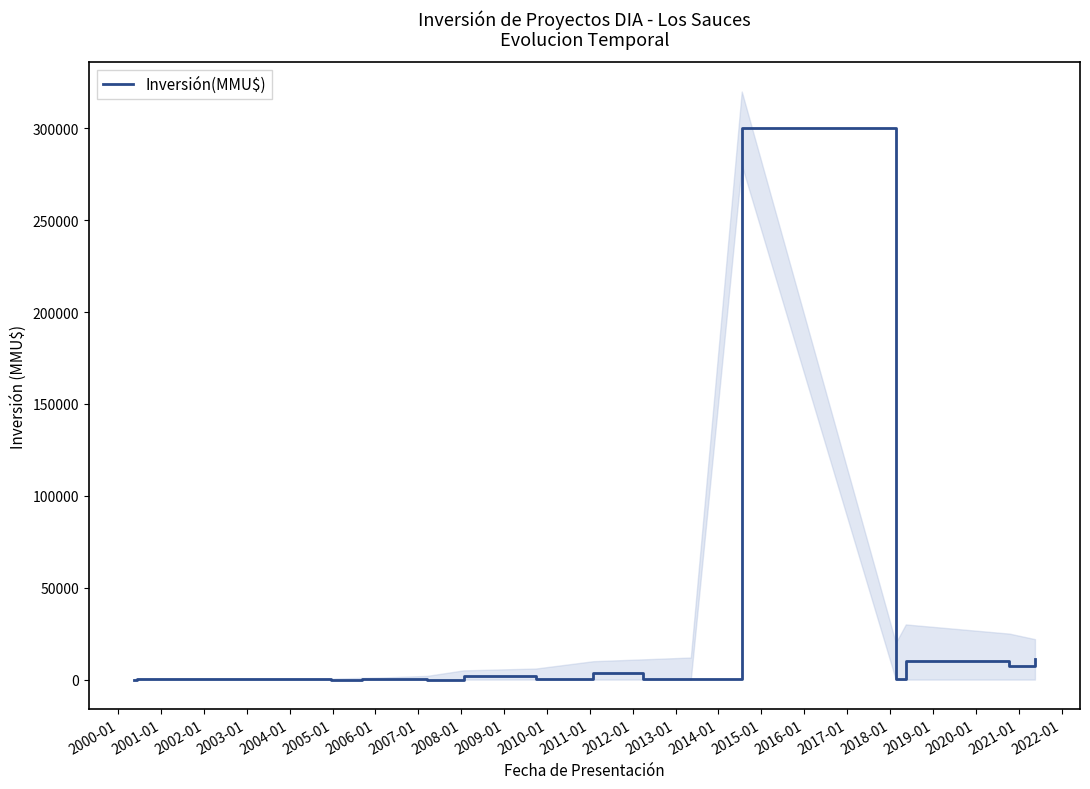

What is the highest value of the Inversión(MMU$) series?

300000